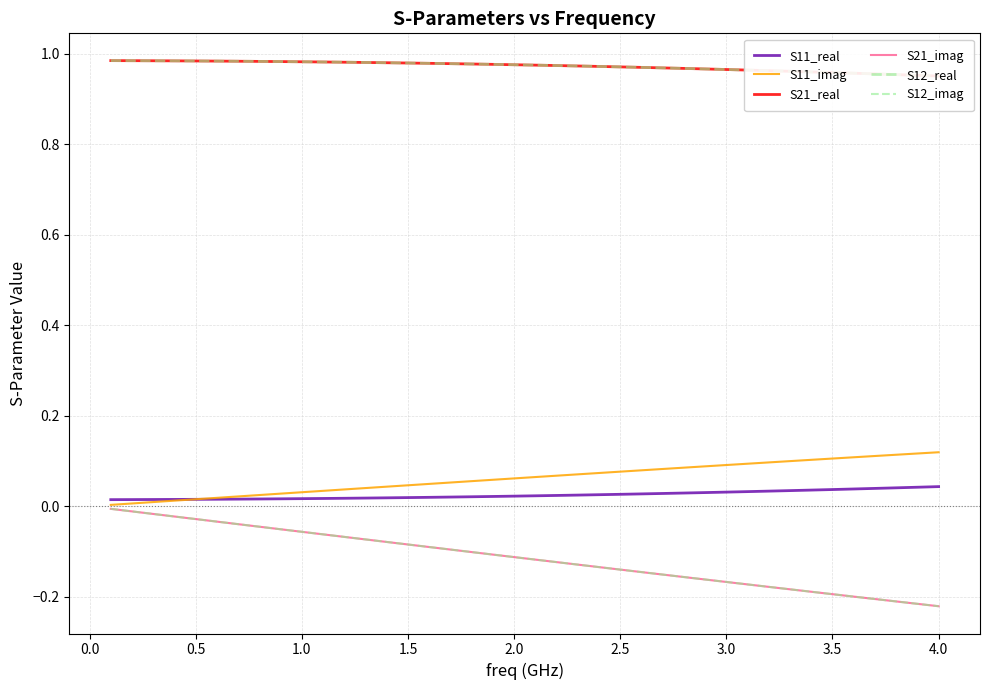

Is the value of S12_imag at 26 greater than the value of S21_real at 33?

No